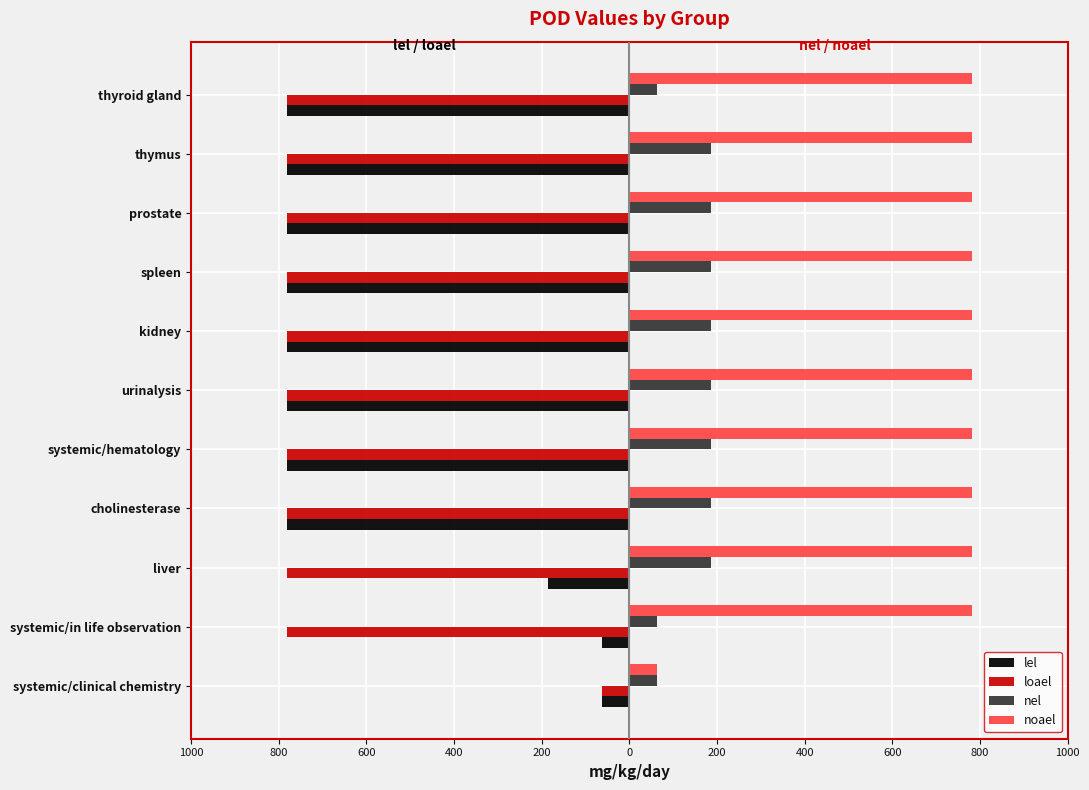

What are all the series names shown in the legend?

lel, loael, nel, noael